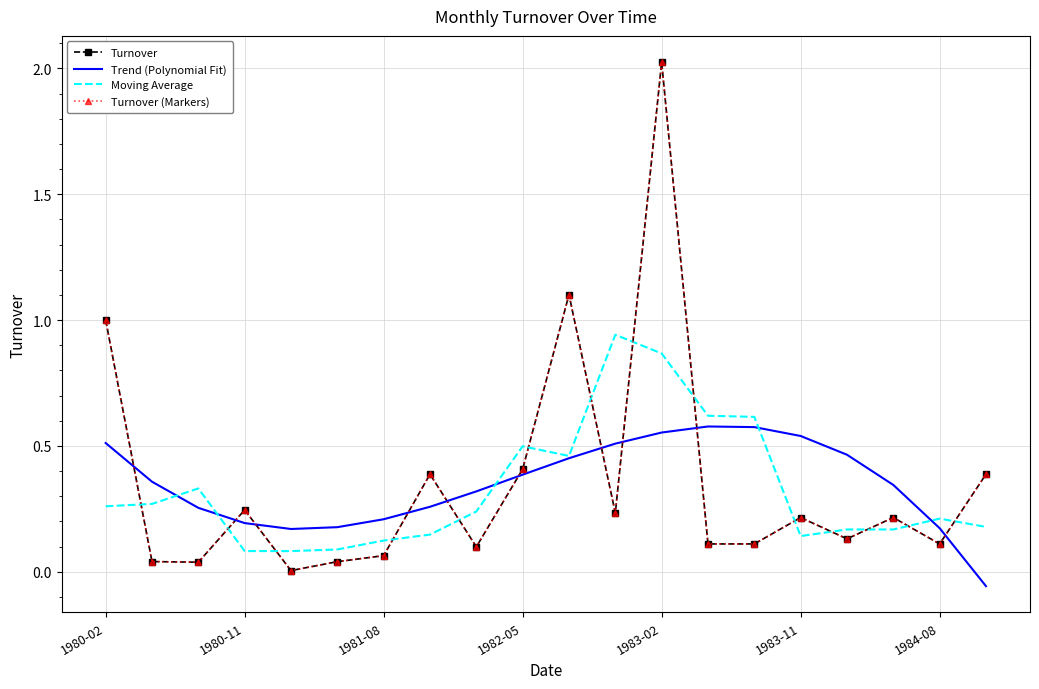

What is the smallest value displayed?

-0.1